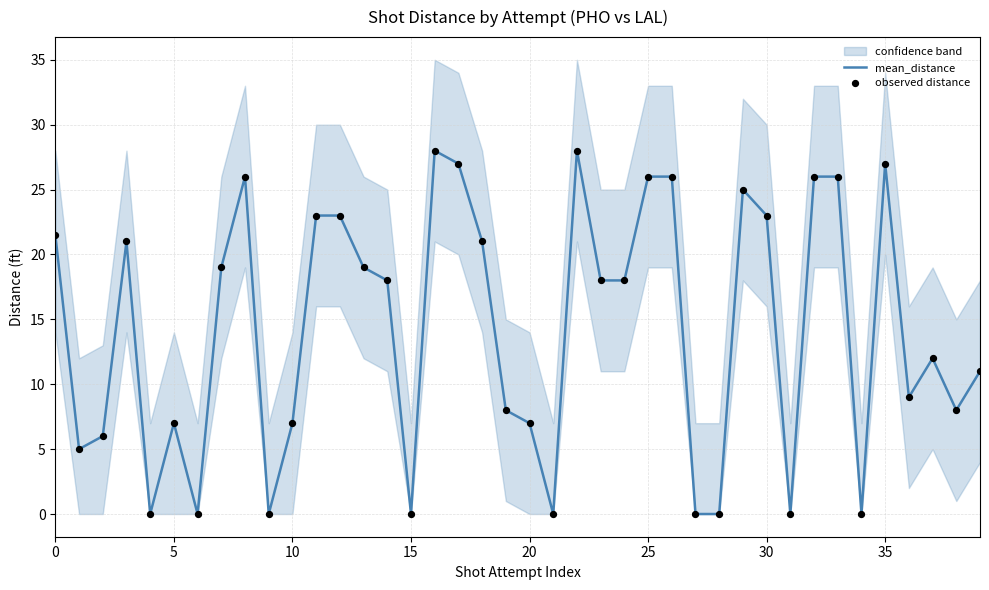

At how many categories does at least one series exceed 20?

16